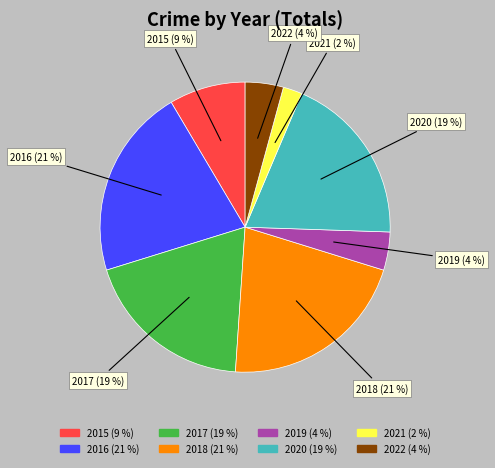

Is there any slice that represents more than half of the pie?

No